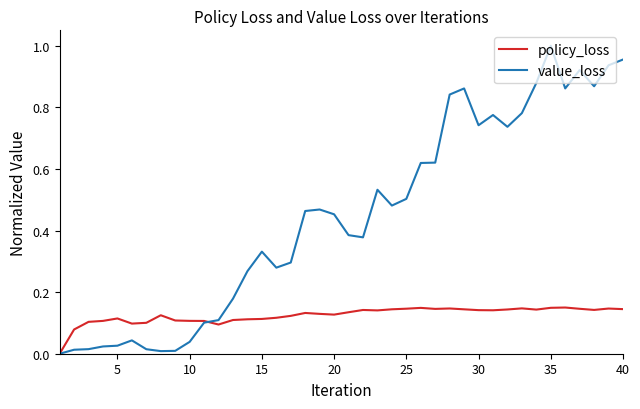

Which series has the largest total across all categories?

value_loss